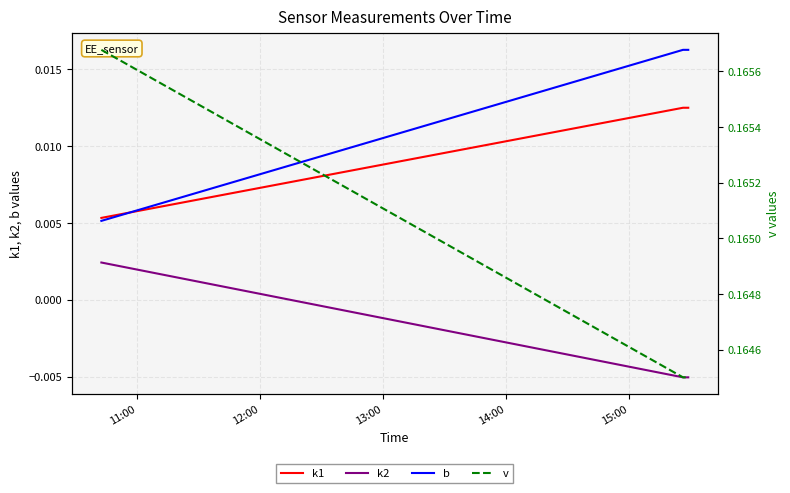

How many values in k2 are above zero?

1